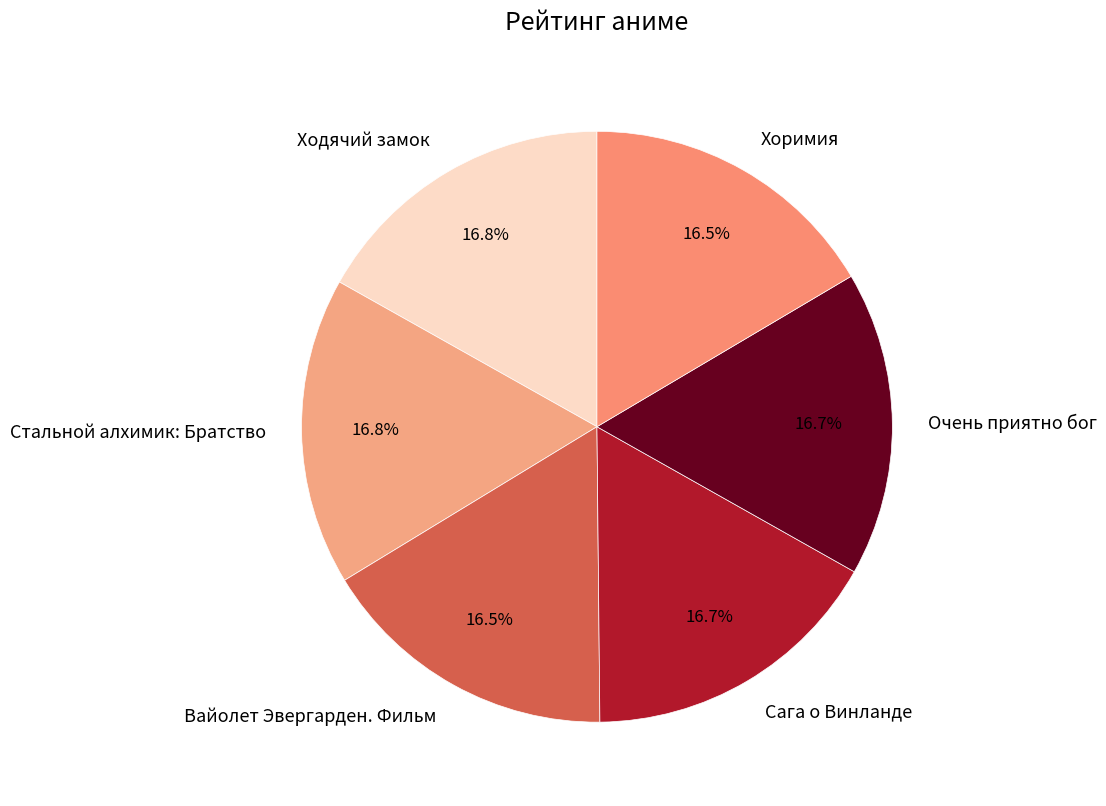

Is there a majority slice in this chart?

No